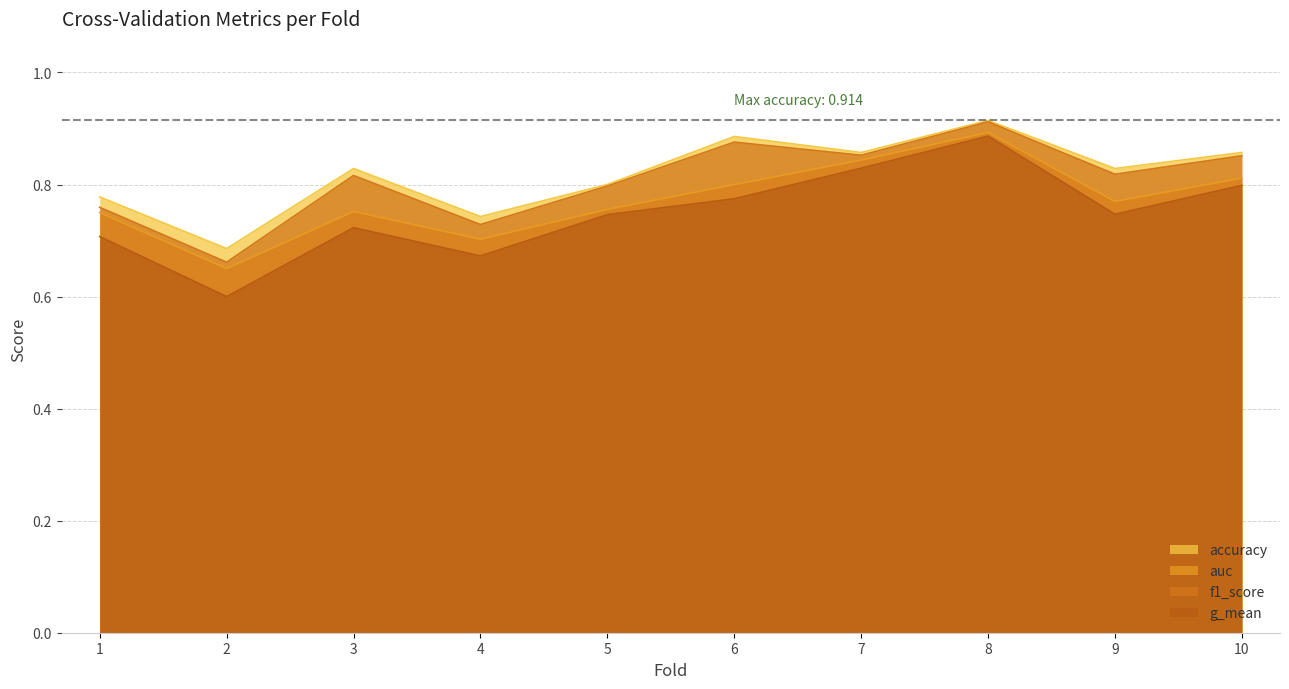

What is the difference between the second highest and second lowest values in the auc series?

0.1